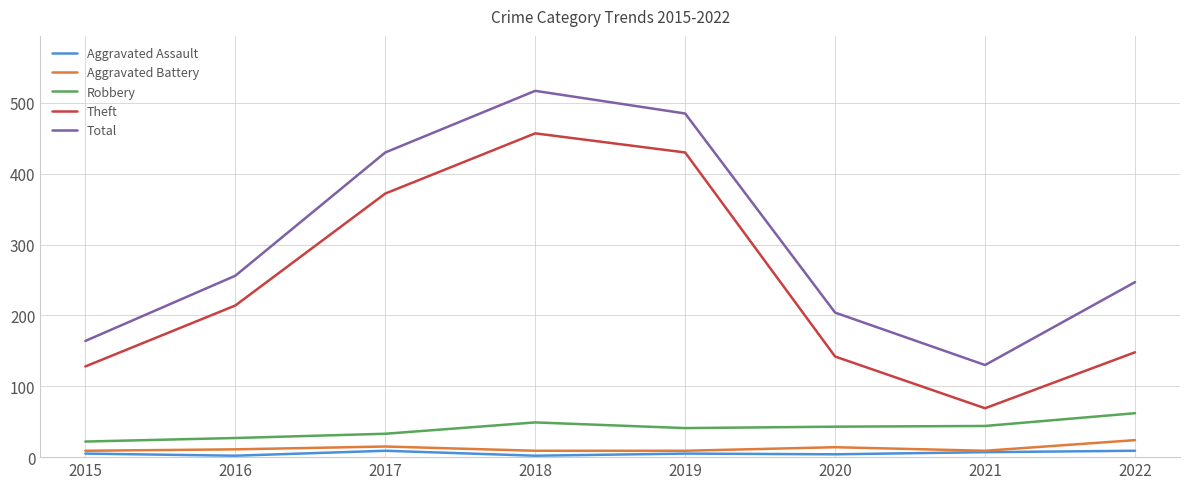

What is the difference between the maximum and minimum values in the Theft series?

388